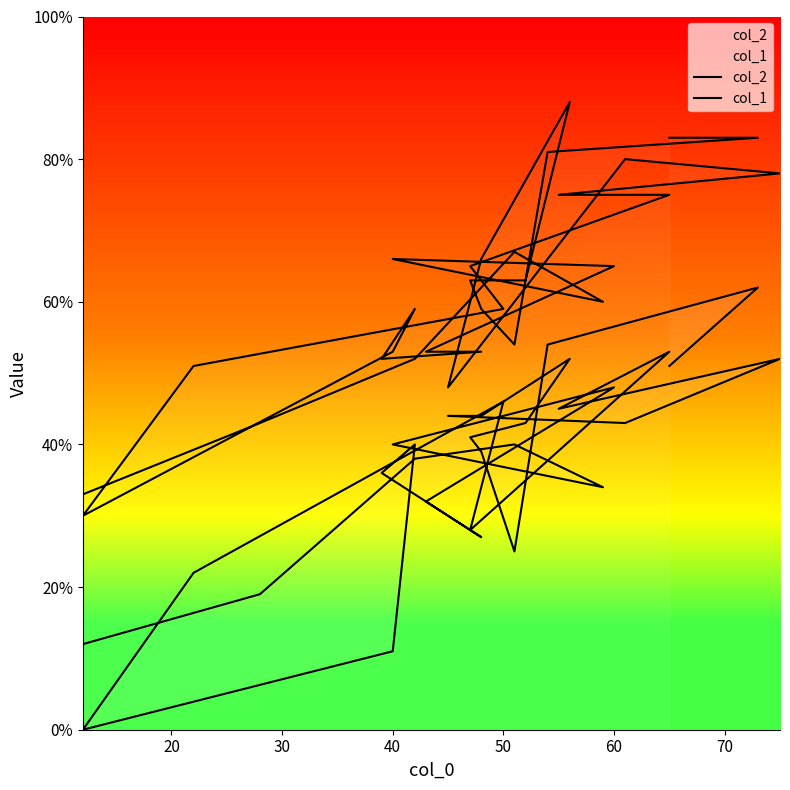

What are all the series names shown in the legend?

col_2, col_1